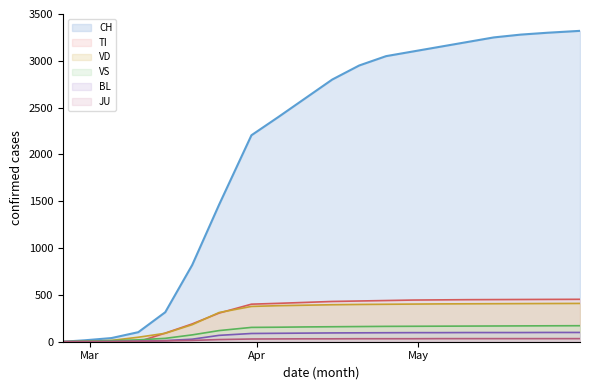

What is the maximum value for BL?

99